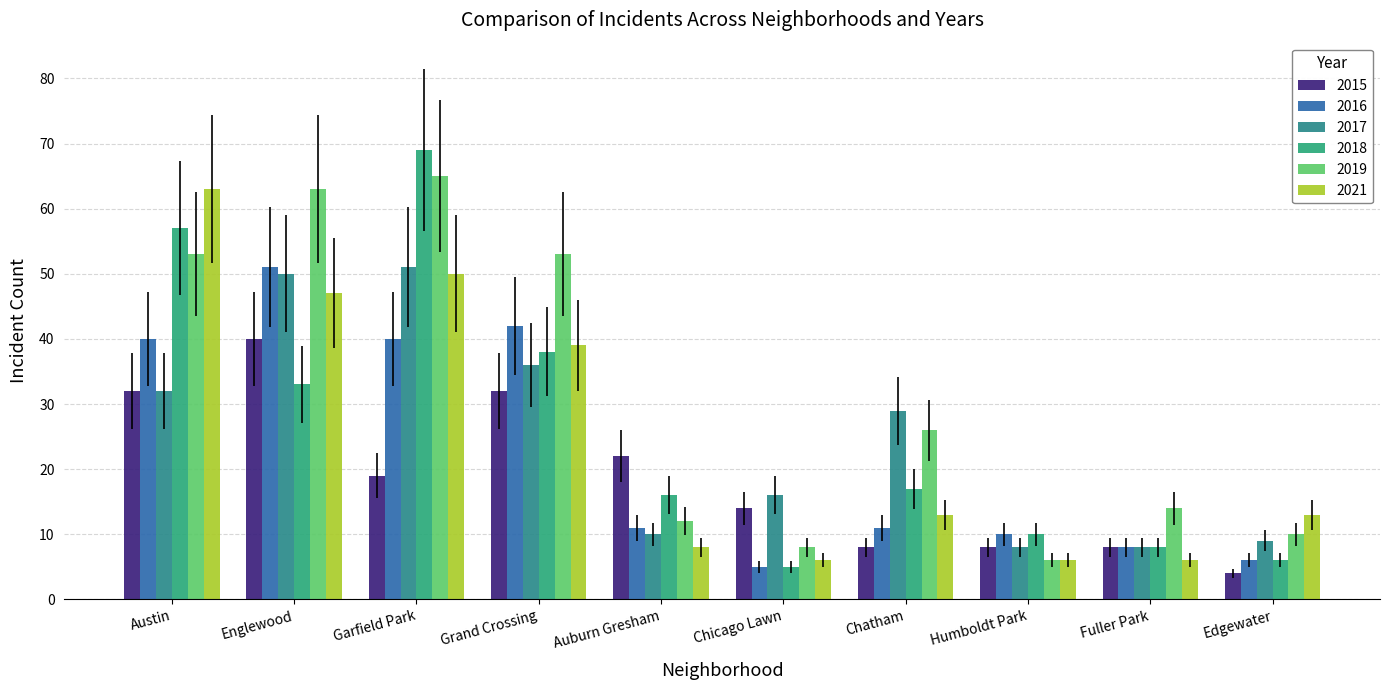

At how many categories does at least one series exceed 18?

6